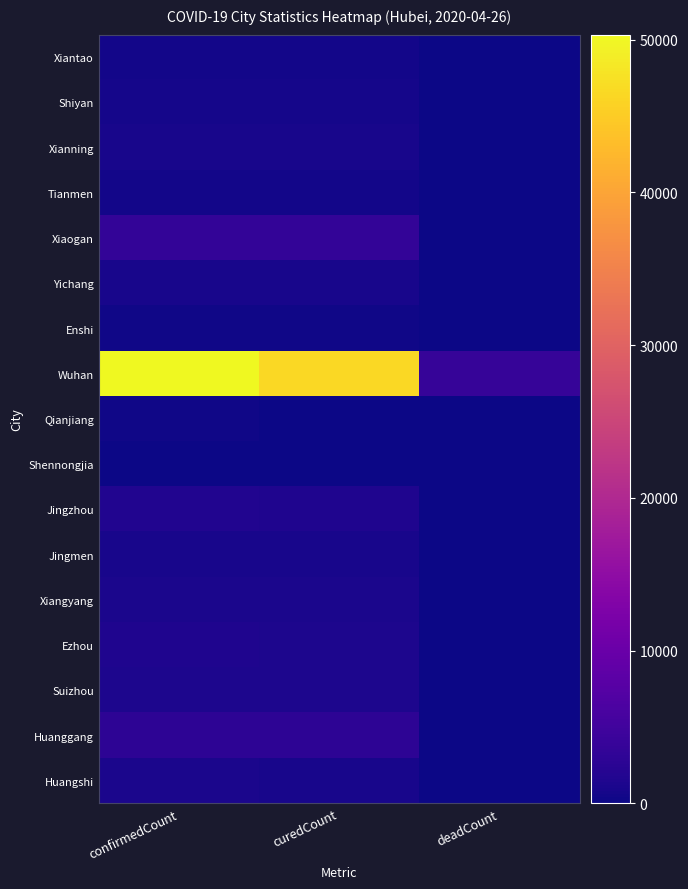

What is the maximum value shown in the chart?

50333